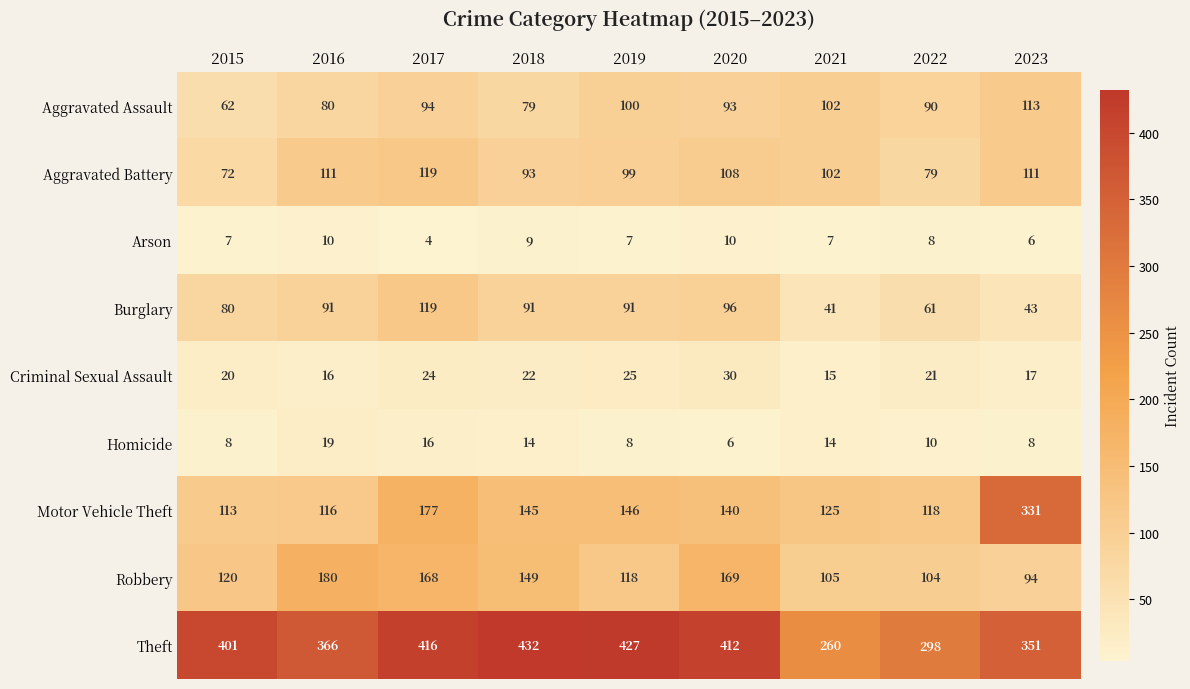

Which series has the largest range (max minus min)?

Motor Vehicle Theft